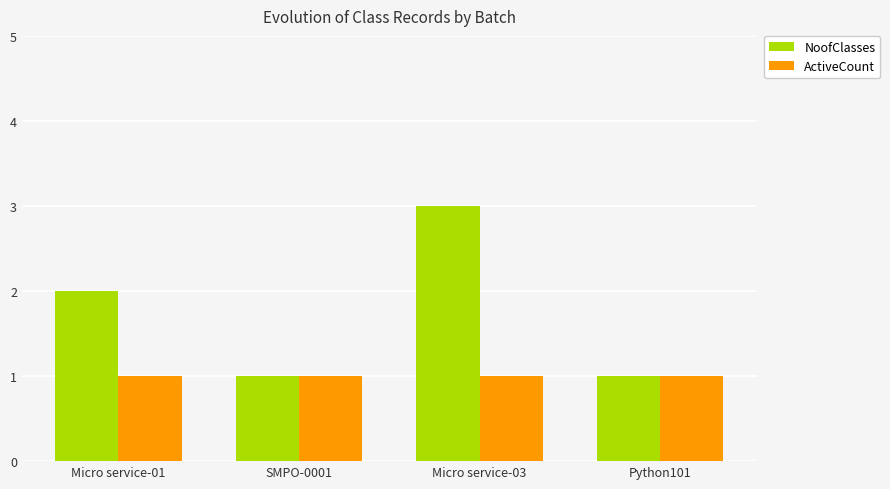

Between Micro service-03 and Python101, which series saw the biggest shift?

NoofClasses